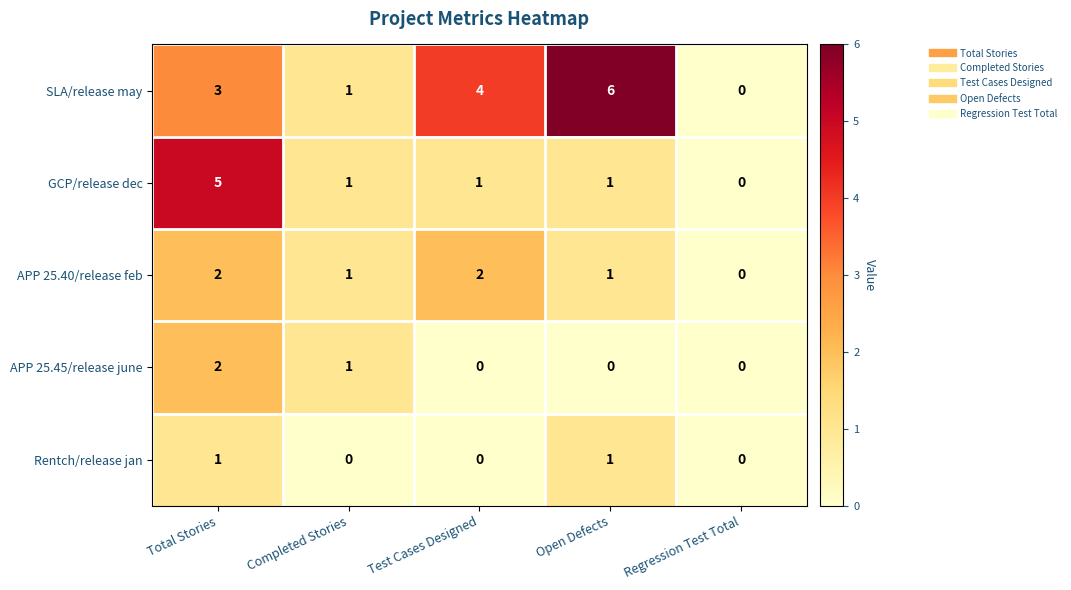

Which series changed the most between Completed Stories and Open Defects?

SLA/release may